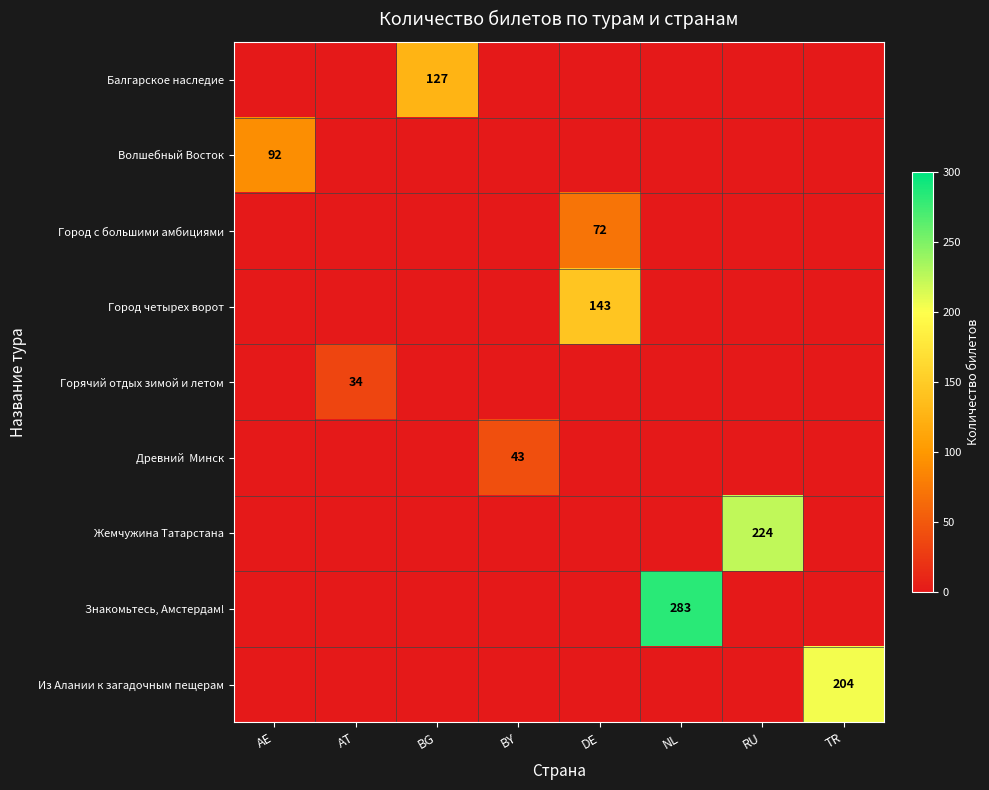

The value of Город с большими амбициями at NL is 0. True or false?

True